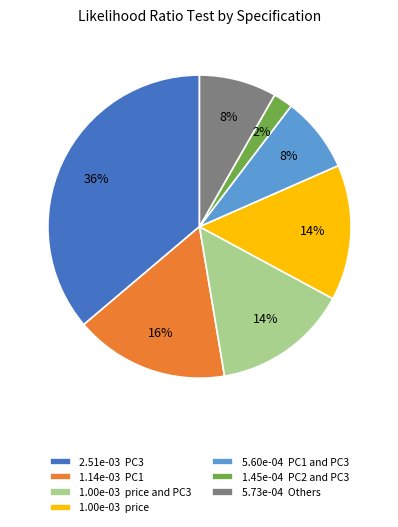

Which category has the smallest portion of the pie?

1.45e-04 PC2 and PC3